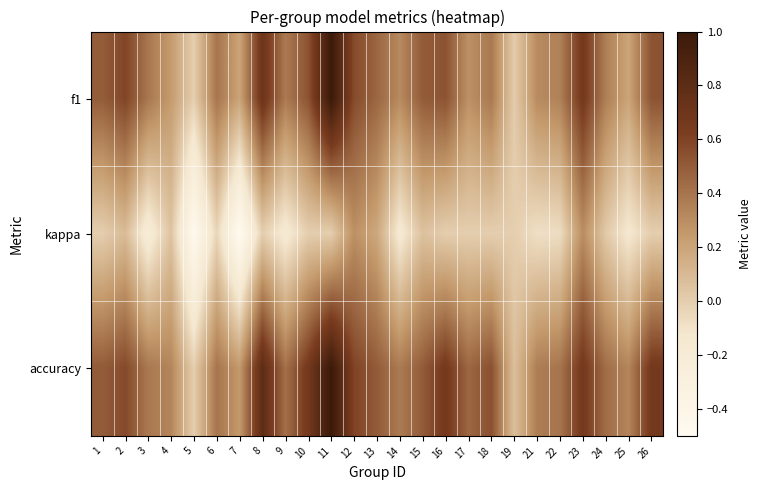

At 21, list the series in order from smallest to largest.

kappa, f1, accuracy